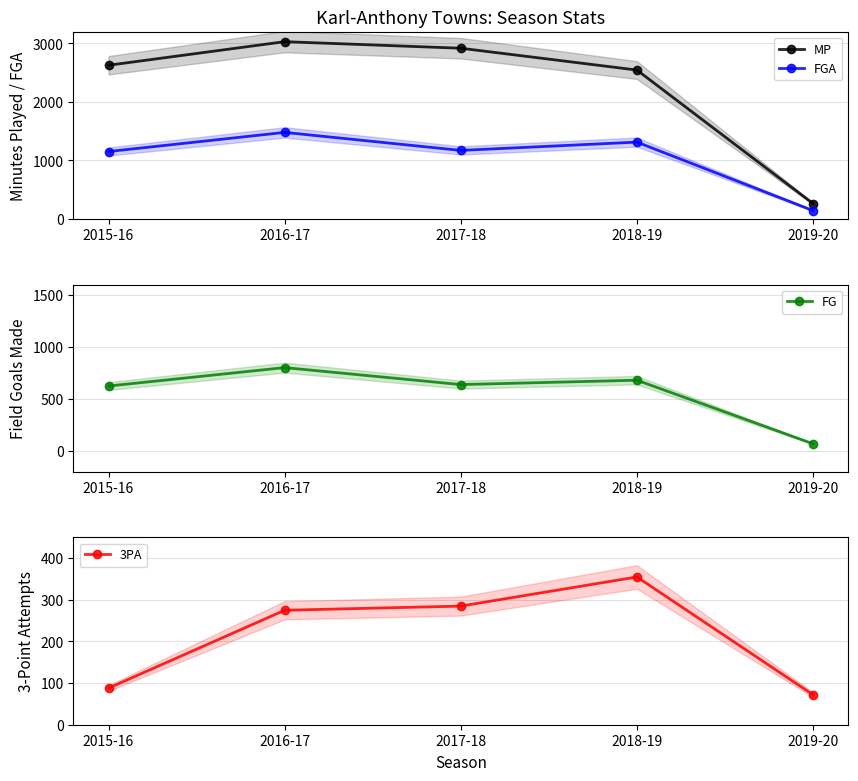

True or false: FG and FGA cross at least once.

False